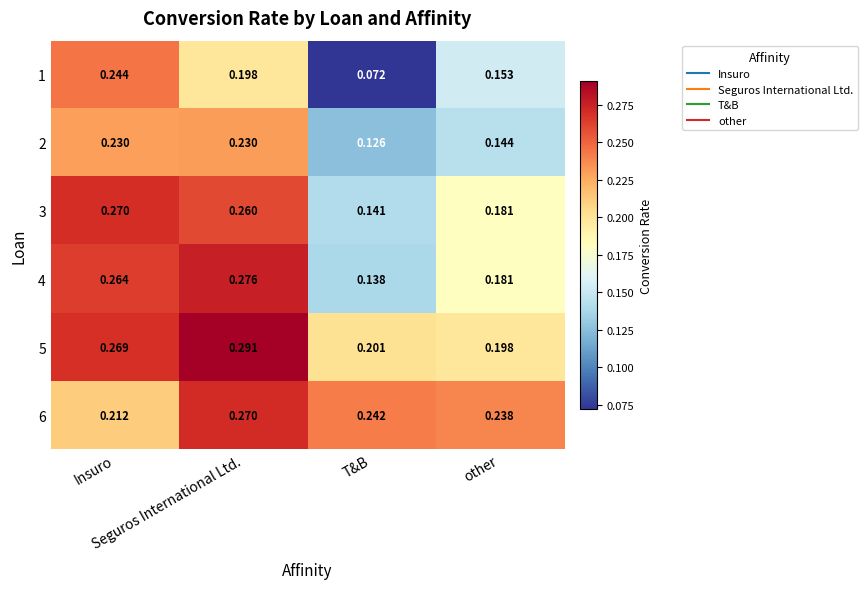

How many distinct data groups are displayed?

6